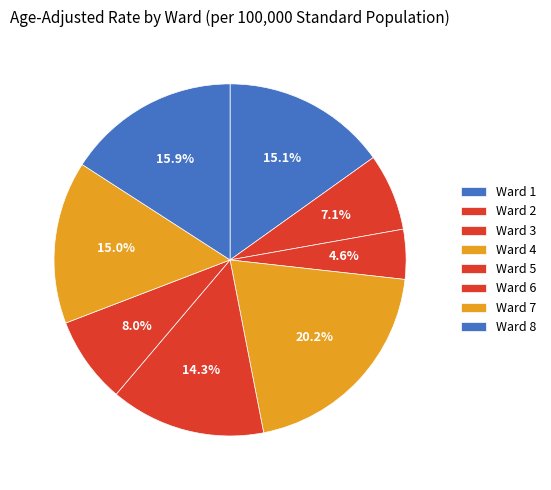

Which category has the biggest portion of the pie?

Ward 4